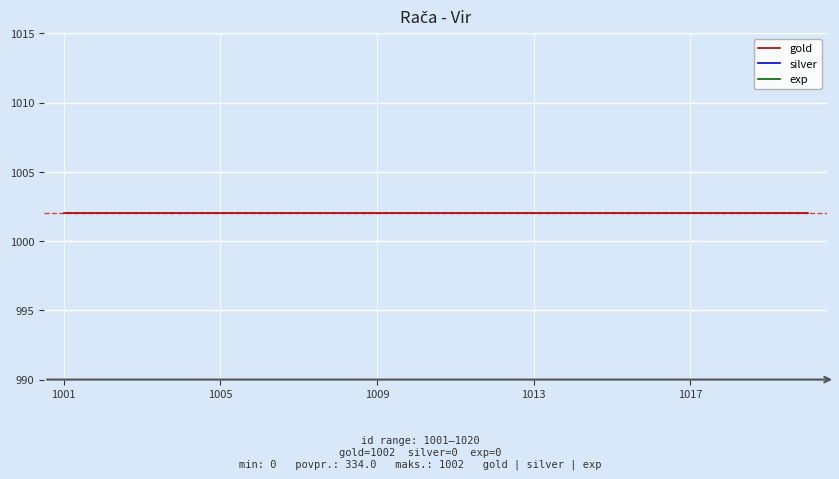

What are all the series names shown in the legend?

gold, silver, exp